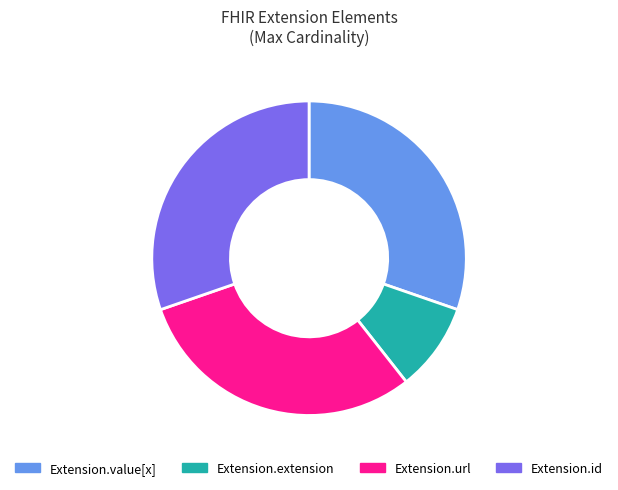

How many segments does this pie chart have?

4